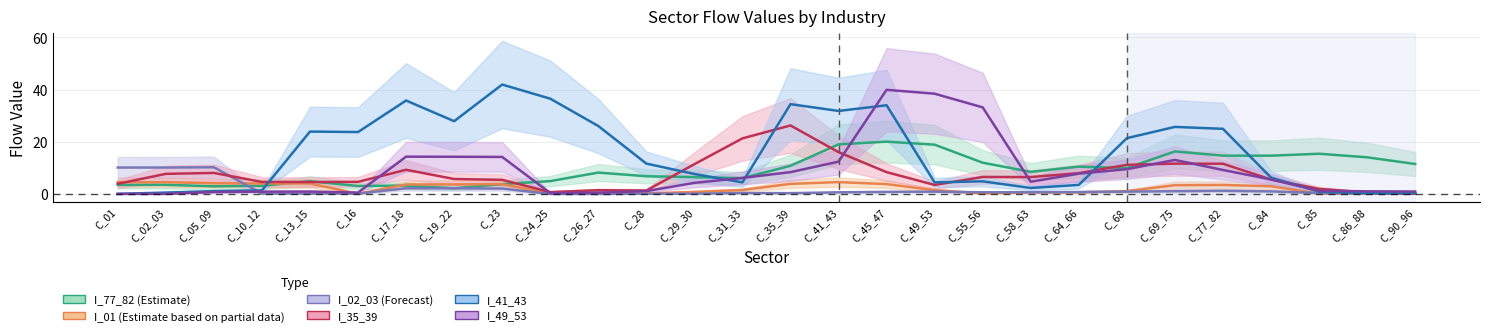

At which label does I_77_82 (Estimate) first exceed 8?

C_26_27